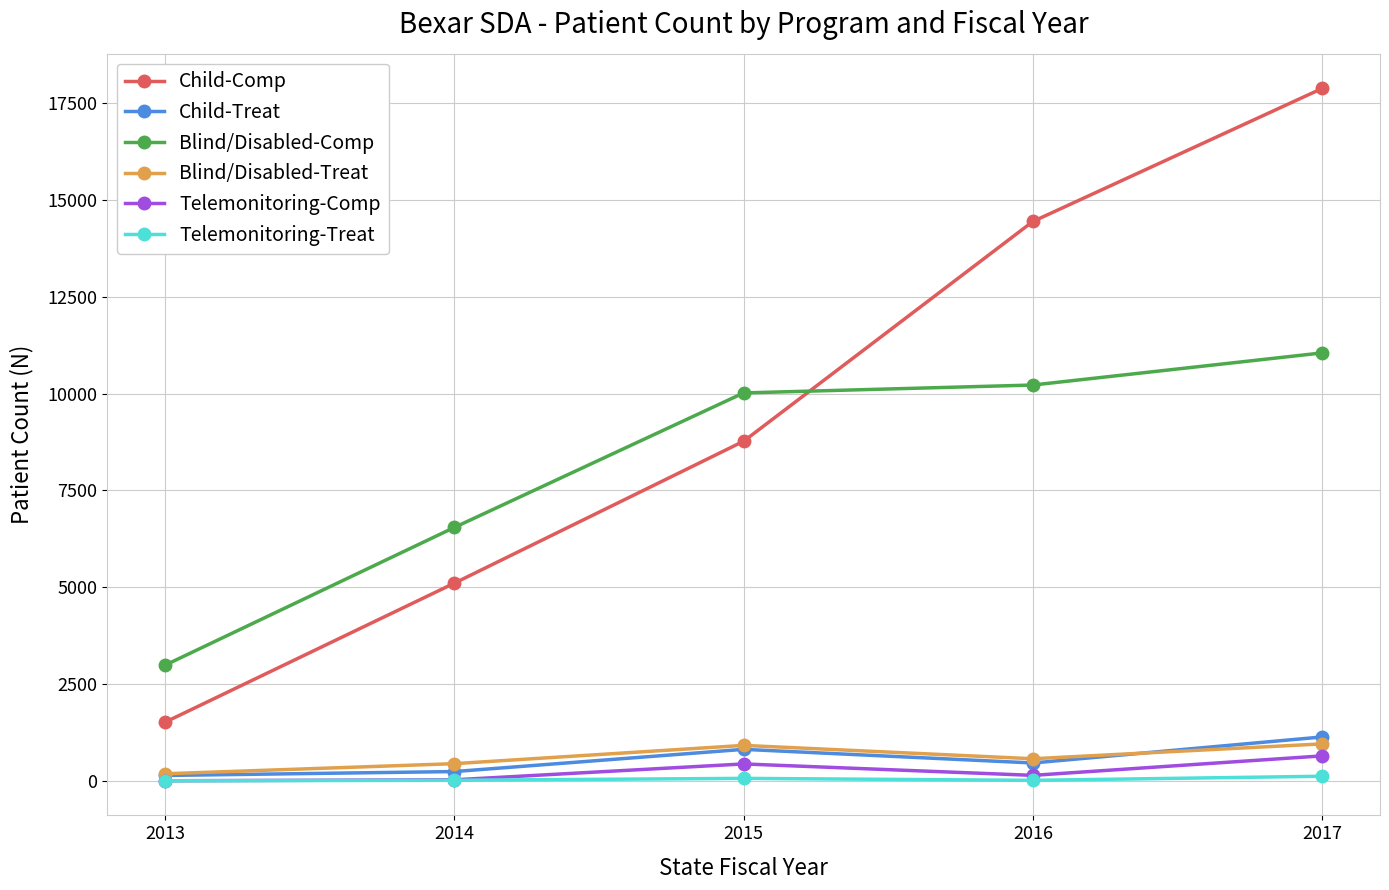

List the series in order of their peak value, highest first.

Child-Comp, Blind/Disabled-Comp, Child-Treat, Blind/Disabled-Treat, Telemonitoring-Comp, Telemonitoring-Treat